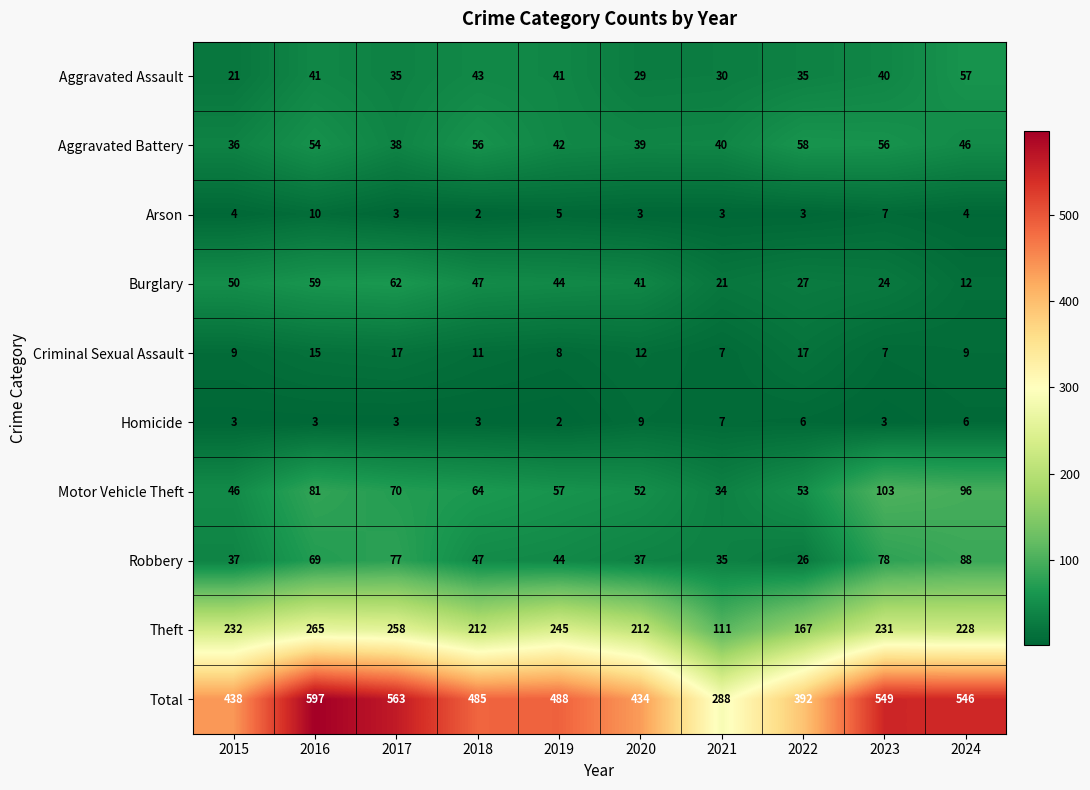

Which series has the widest spread of values?

Total